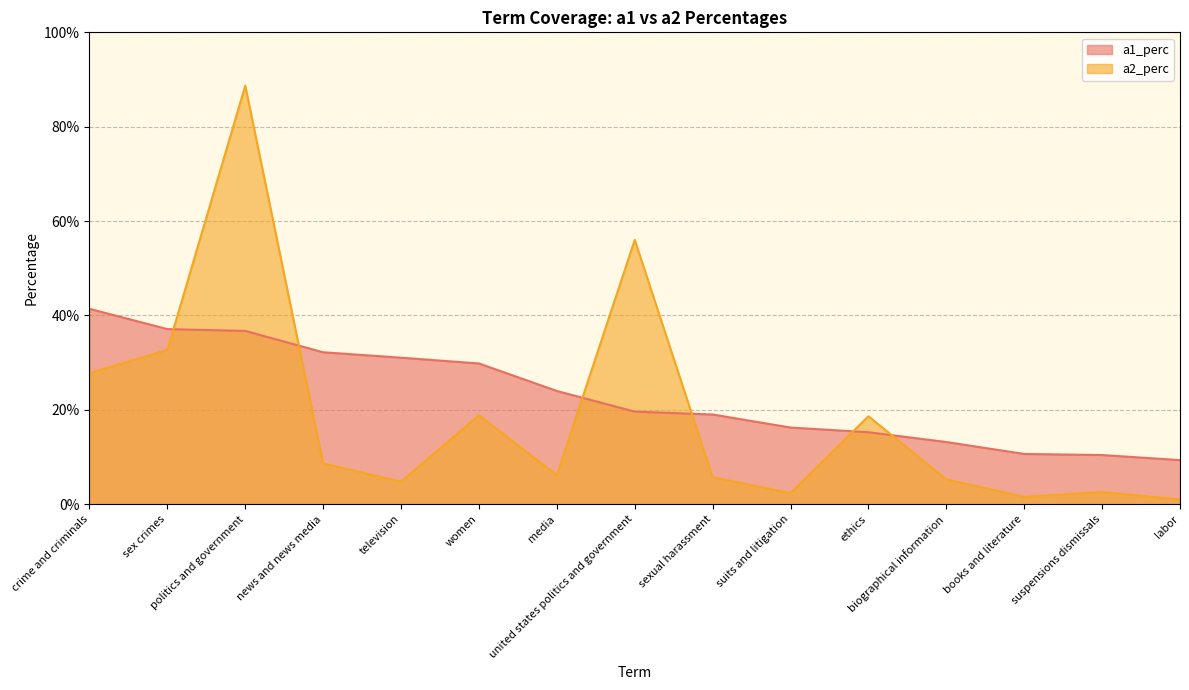

At which label does a2_perc reach its peak?

politics and government